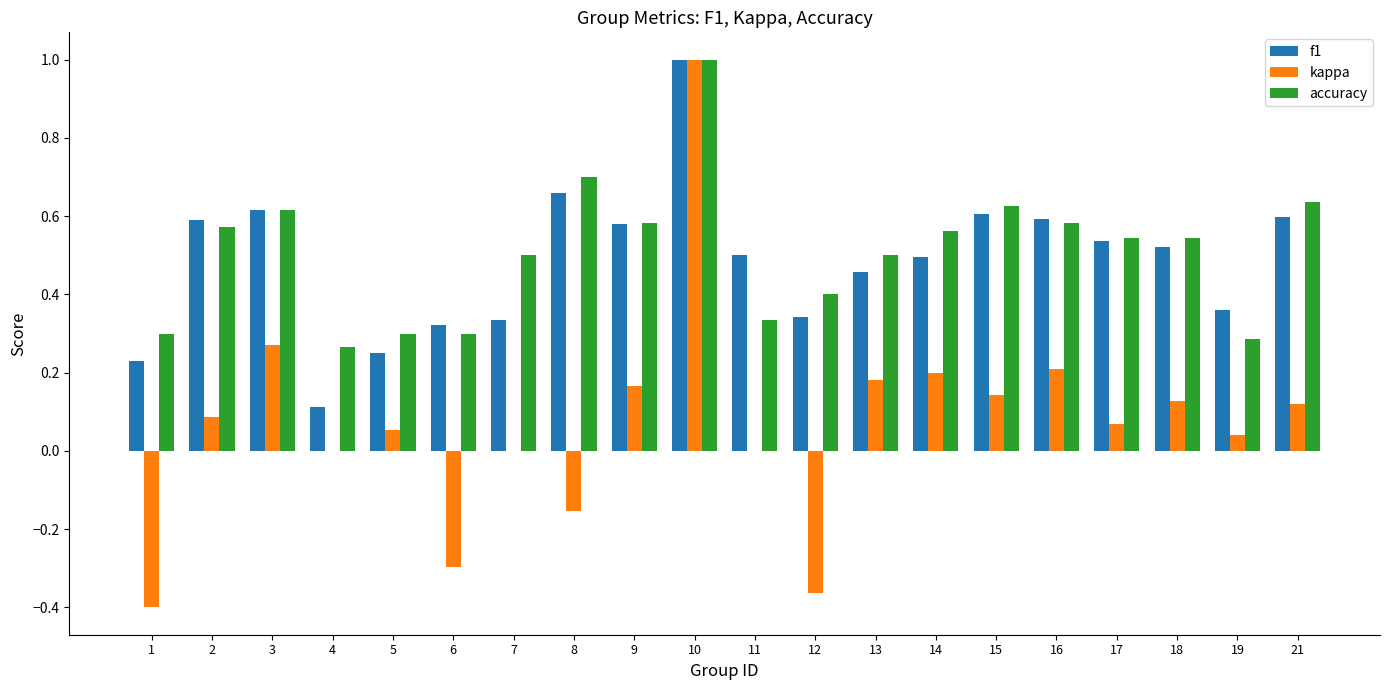

What is the sum of all accuracy values?

10.2